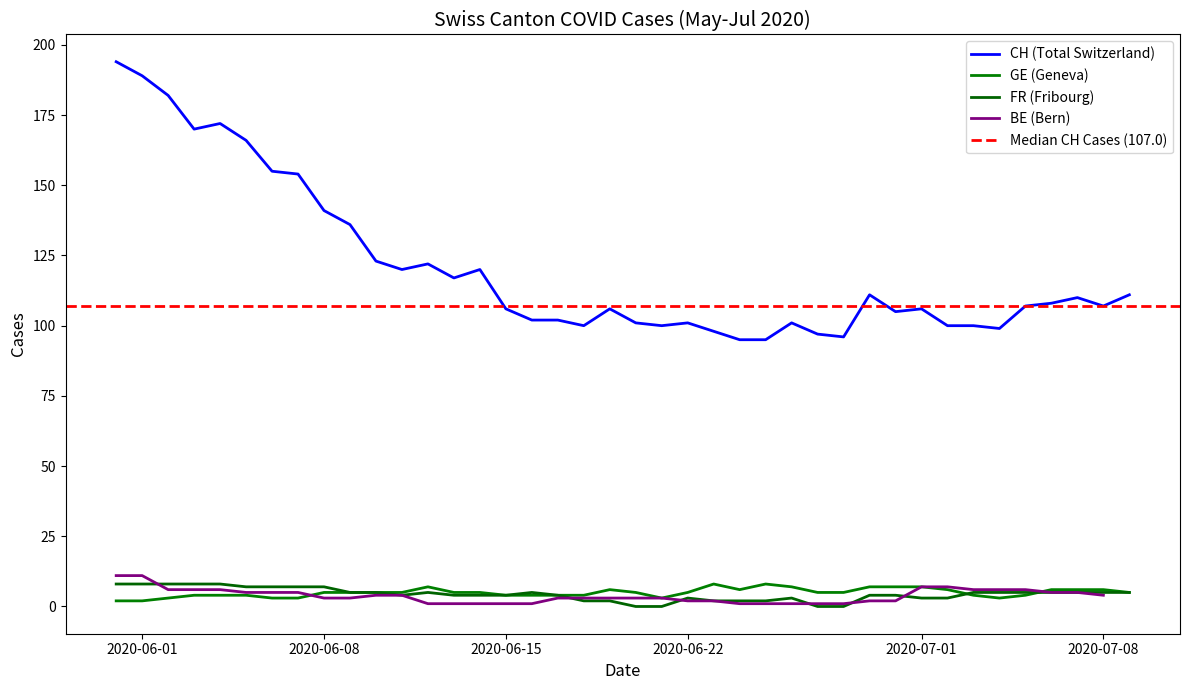

How many intersections are there between GE and FR?

2